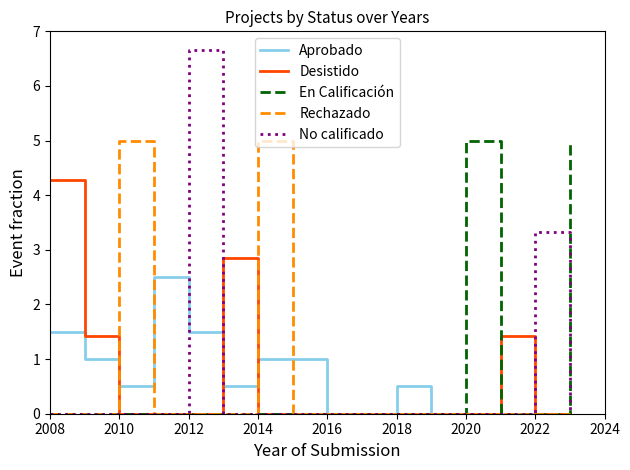

Which series has the largest range (max minus min)?

No calificado